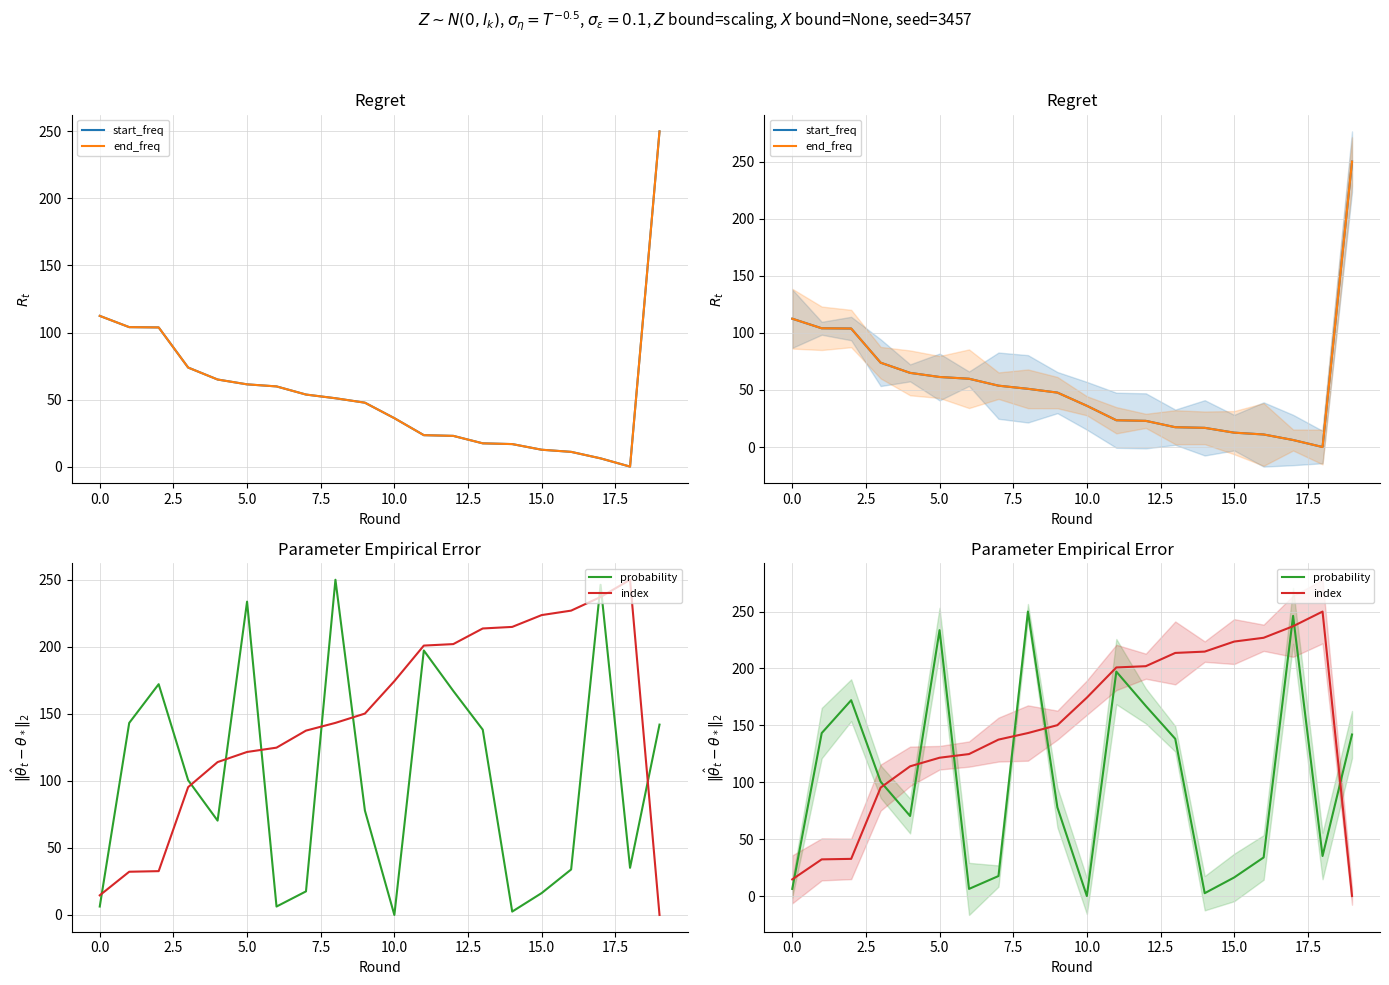

Between 17.5 and 10, which series saw the biggest shift?

probability